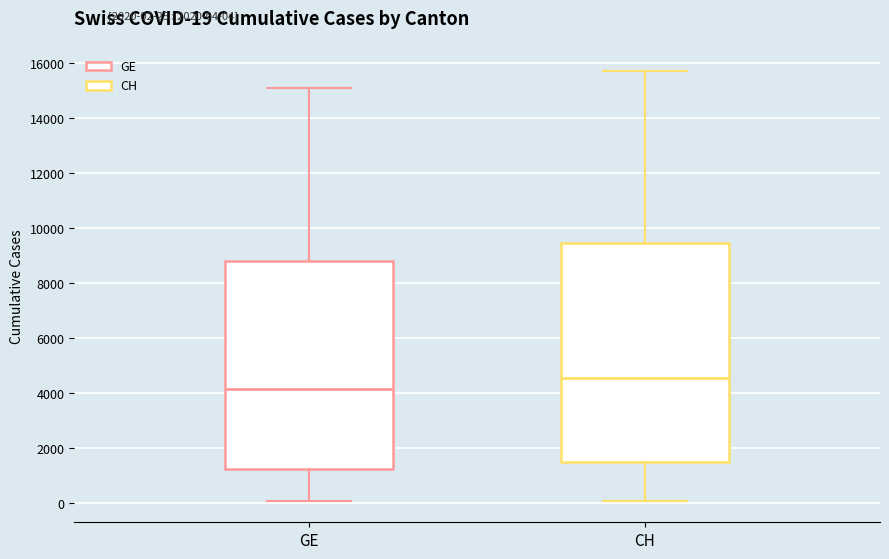

Which box is the tallest, from its lower edge to its upper edge?

CH